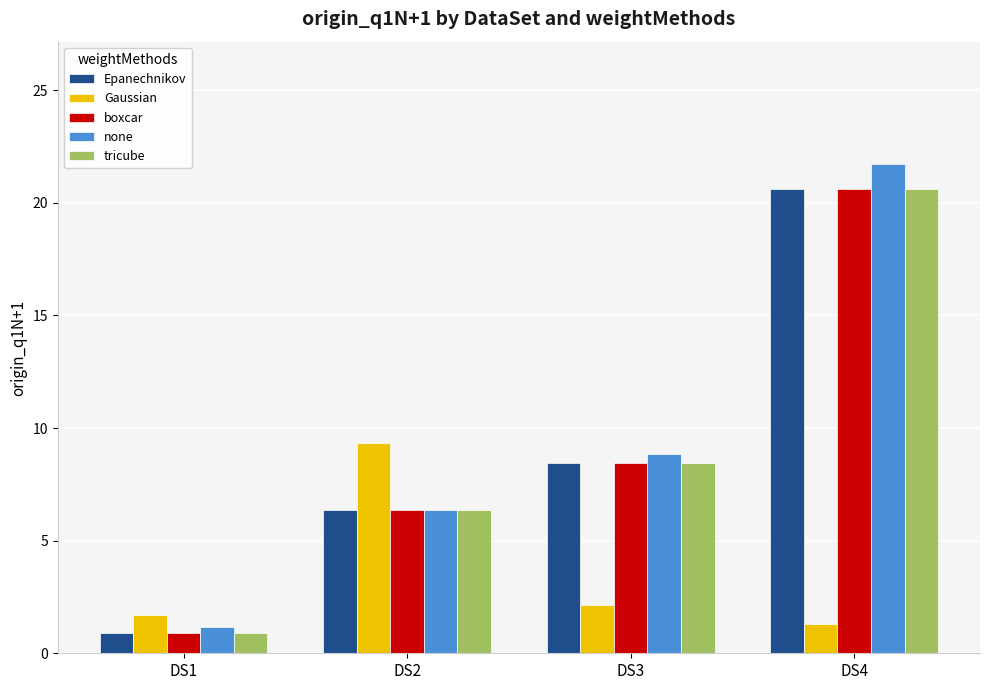

What are all the series names shown in the legend?

Epanechnikov, Gaussian, boxcar, none, tricube